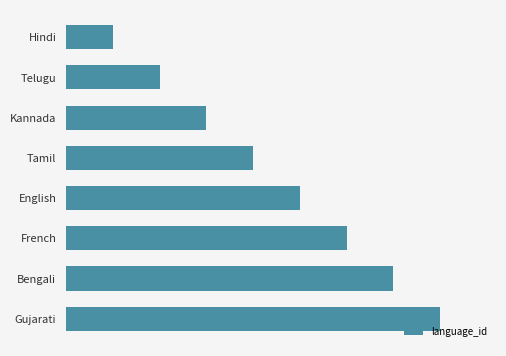

Does the chart contain any negative values?

No